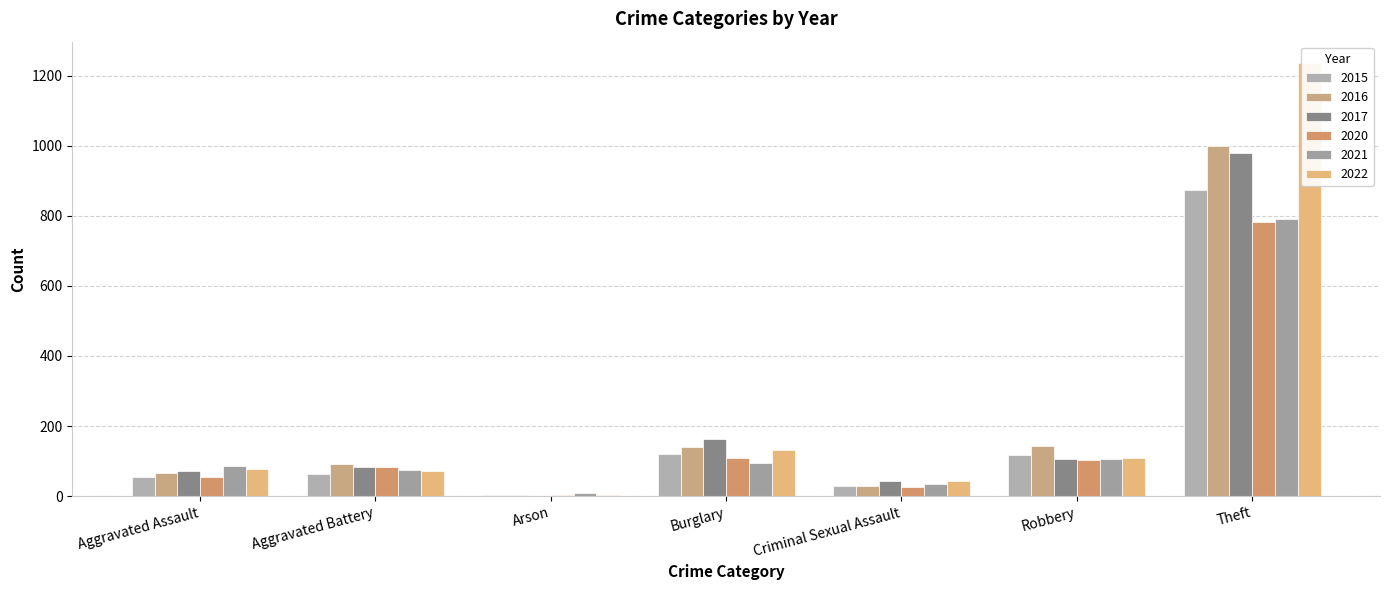

List the labels in order of 2021 value, largest first.

Theft, Robbery, Burglary, Aggravated Assault, Aggravated Battery, Criminal Sexual Assault, Arson